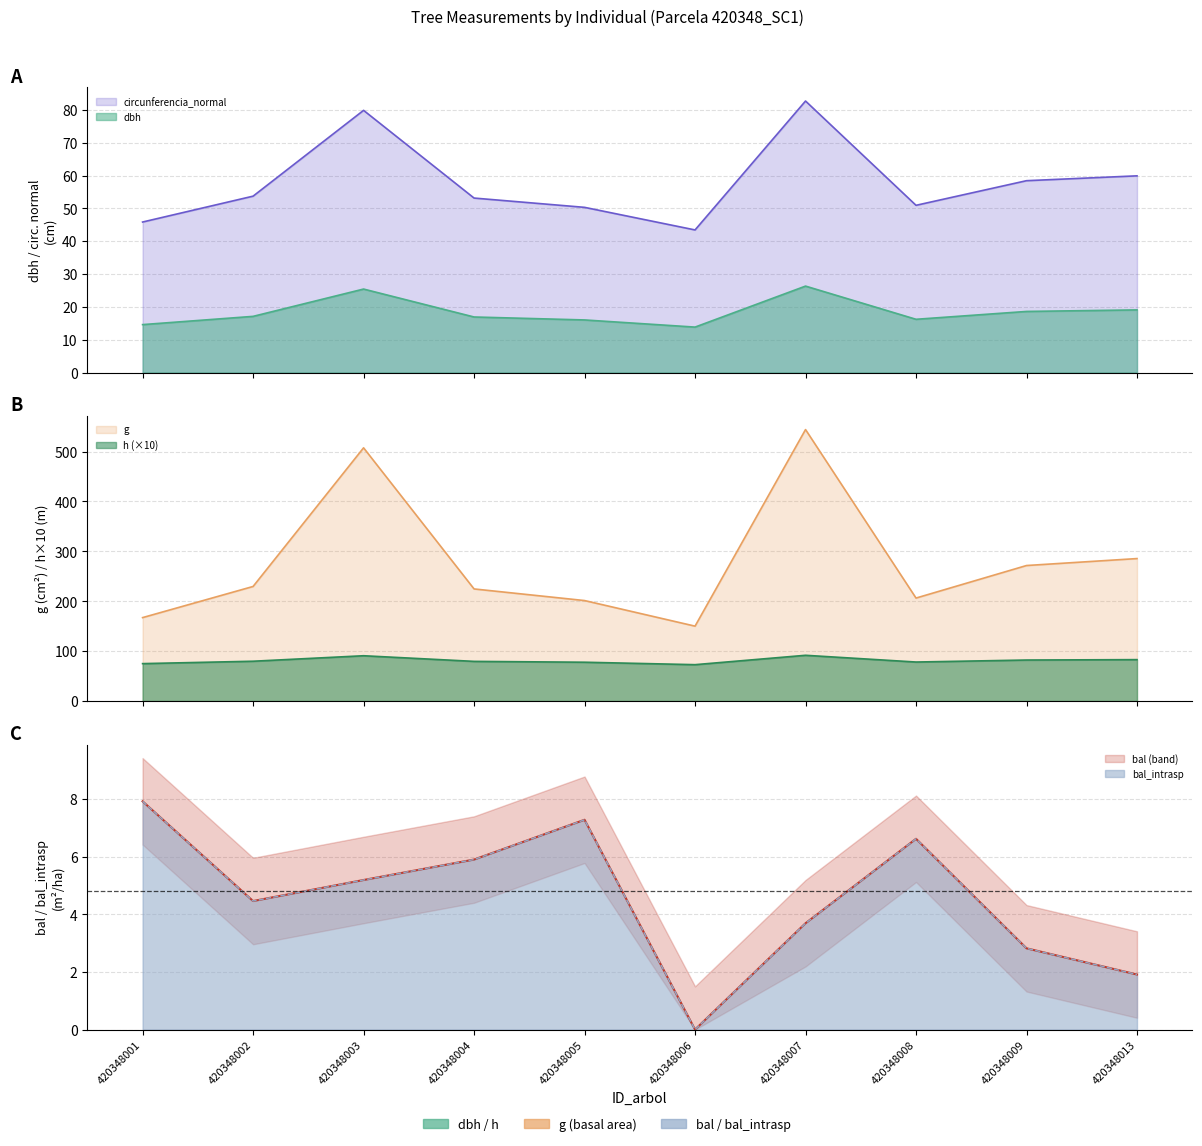

Which series has the largest range (max minus min)?

g